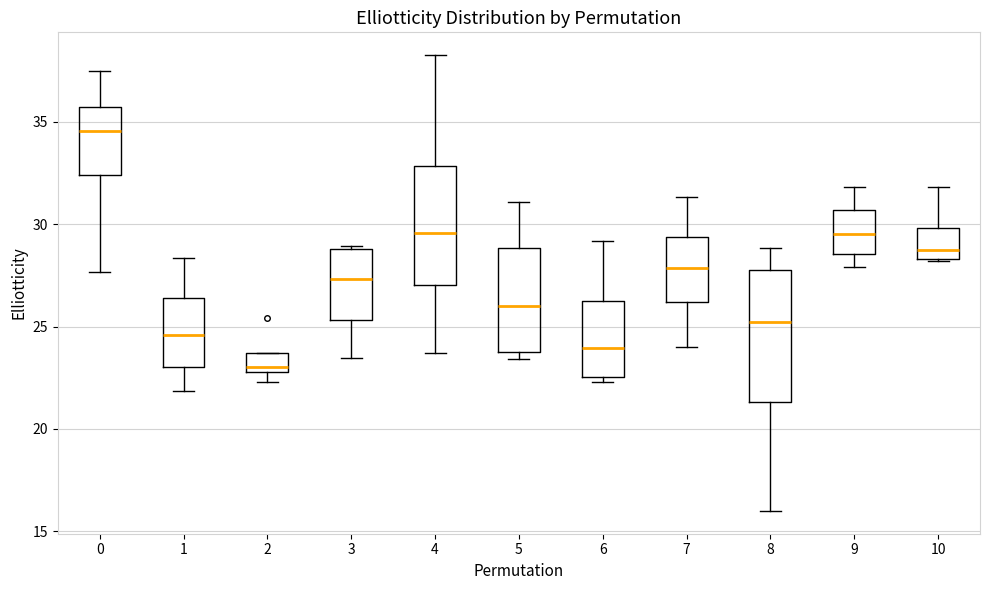

Where is the upper edge of the box at x = 8 on the y-axis? The values are not printed on the chart, so give them approximately, as read against the axis.

27.5